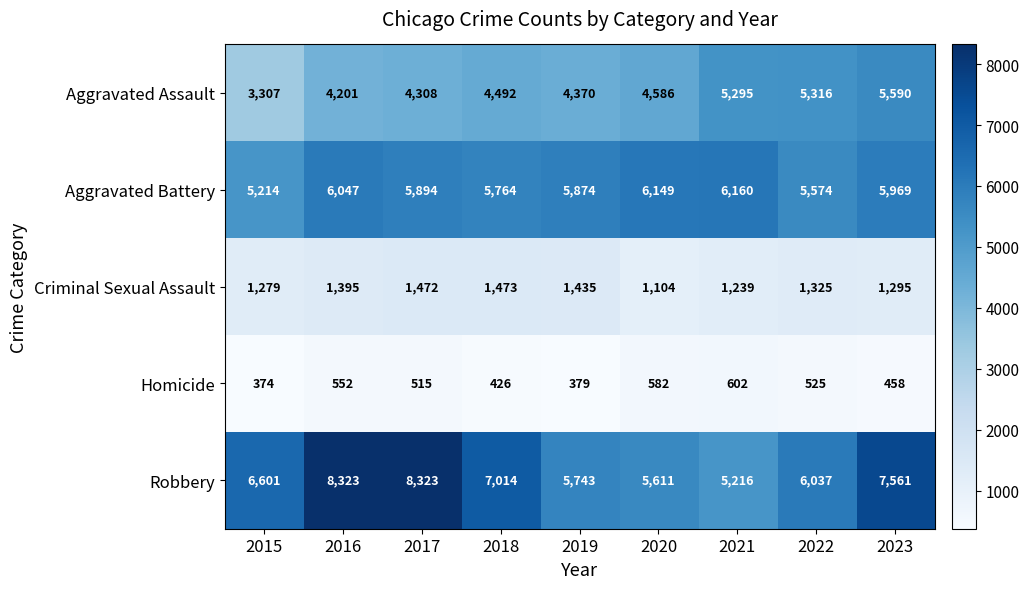

What is the approximate value of Robbery at 2015?

6601